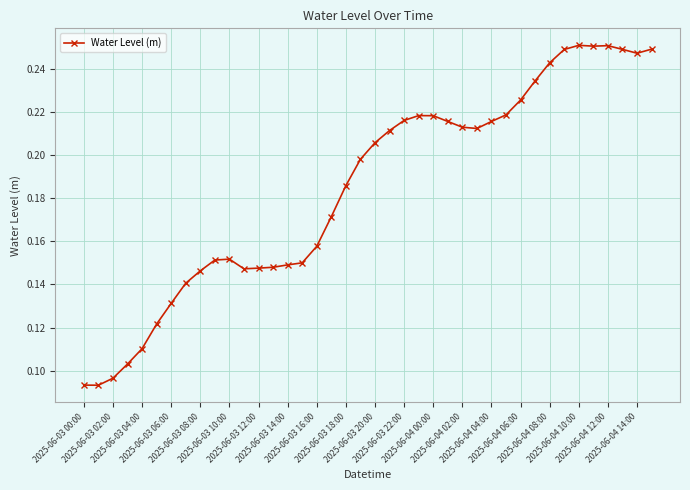

How many values are between 0 and 1?

40